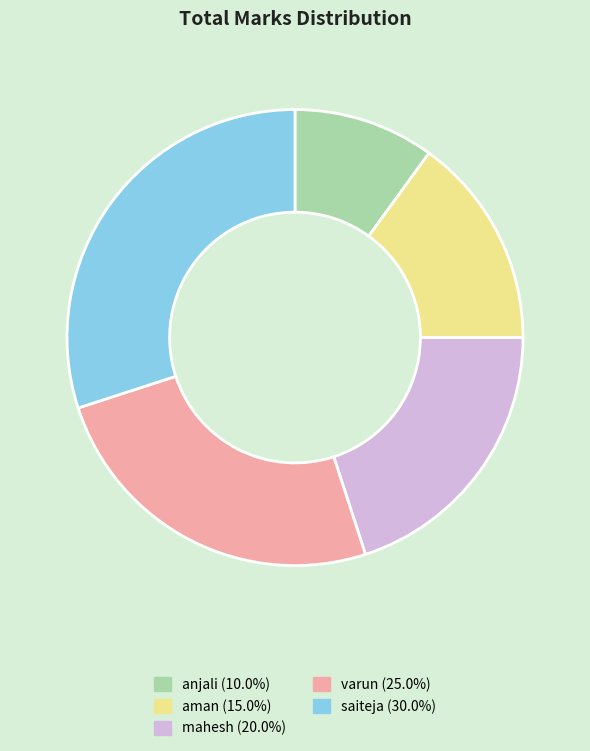

Does aman account for over 50% of the chart?

No